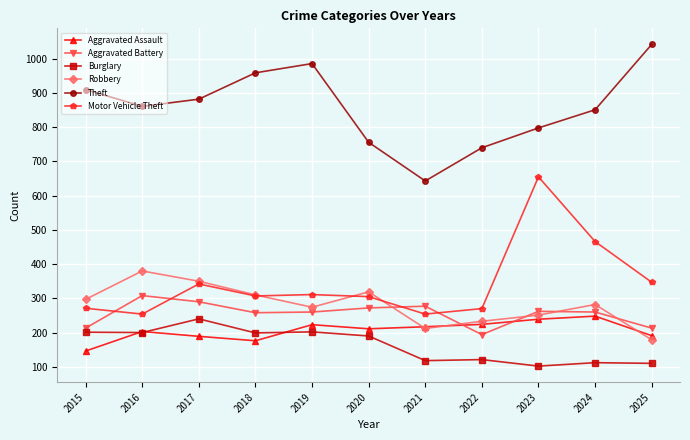

What is the difference between the highest and lowest values at 2019?

784